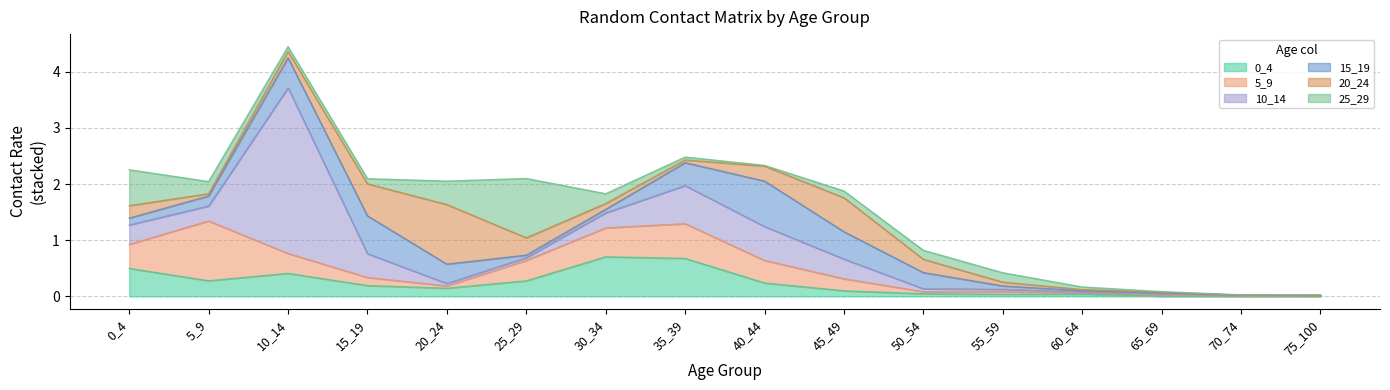

List the series in order of their peak value, highest first.

10_14, 5_9, 20_24, 25_29, 15_19, 0_4